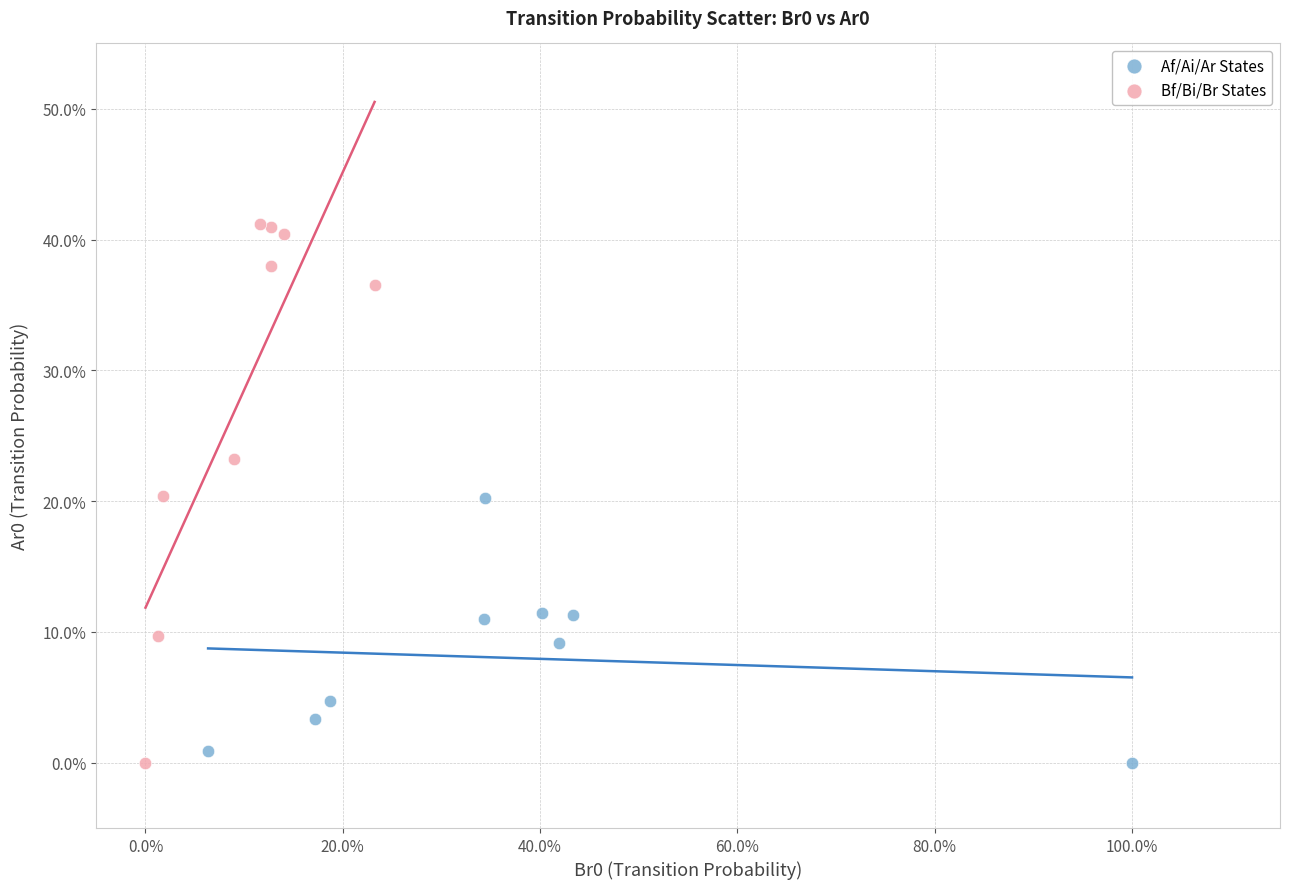

Which series contains the highest Y value?

Bf/Bi/Br States